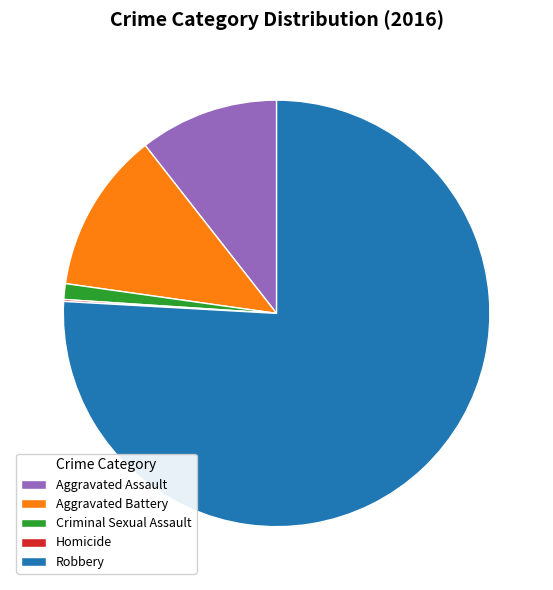

Is the sum of Robbery and Aggravated Assault greater than half?

Yes